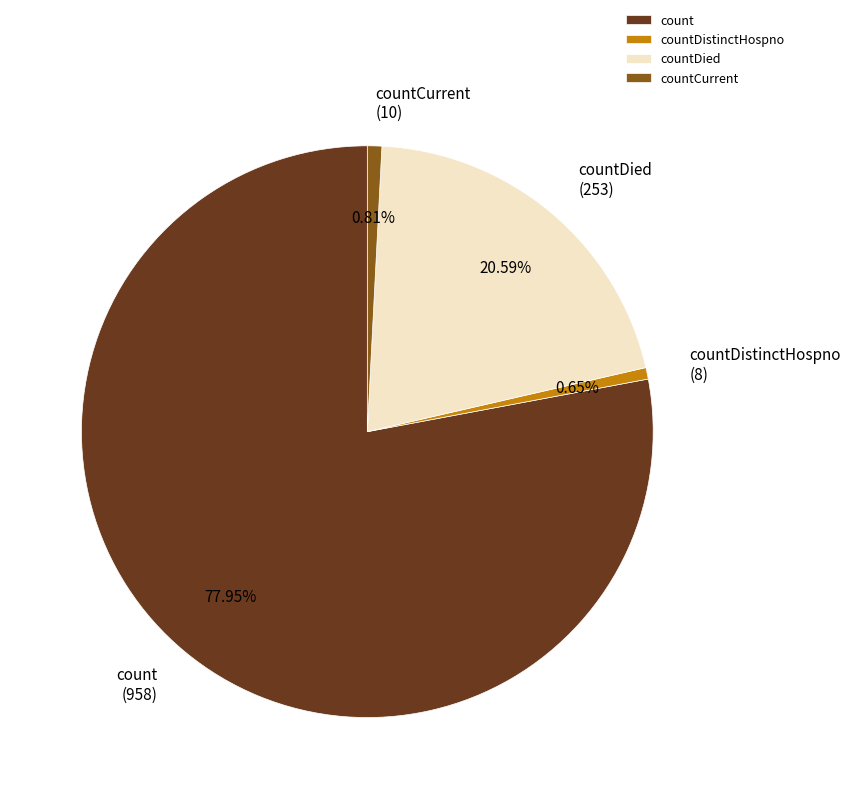

What is the total percentage of countCurrent and count?

78.8%